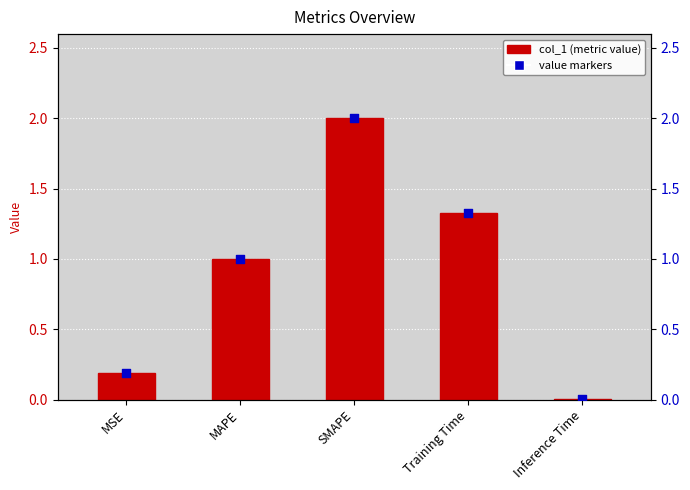

Which series has the largest total across all categories?

col_1